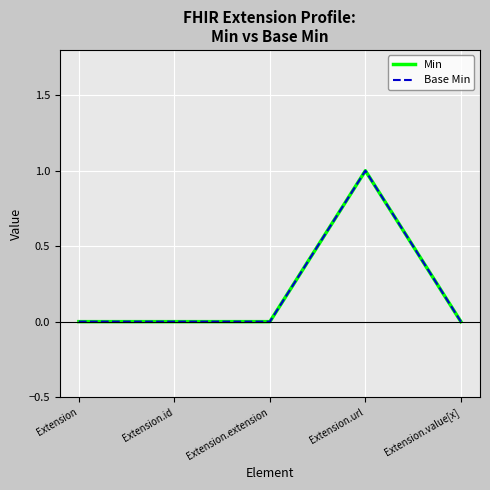

Does the chart display data point markers on the line(s)?

No